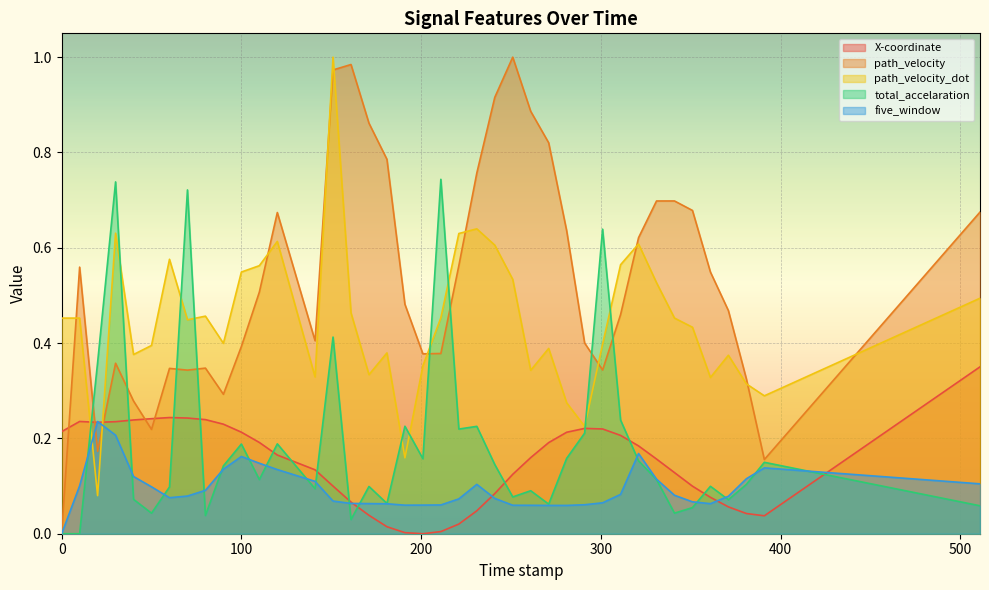

Reading right to left, extract all data points from this chart.

X-coordinate: 511.0=0.4	391.0=0.0	381.0=0.0	371.0=0.1	361.0=0.1	351.0=0.1	341.0=0.1	331.0=0.2	321.0=0.2	311.0=0.2	301.0=0.2	291.0=0.2	281.0=0.2	271.0=0.2	261.0=0.2	251.0=0.1	241.0=0.1	231.0=0.0	221.0=0.0	211.0=0.0	201.0=0.0	191.0=0.0	181.0=0.0	171.0=0.0	161.0=0.1	151.0=0.1	141.0=0.1	120.0=0.2	110.0=0.2	100.0=0.2	90.0=0.2	80.0=0.2	70.0=0.2	60.0=0.2	50.0=0.2	40.0=0.2	30.0=0.2	20.0=0.2	10.0=0.2	0.0=0.2
path_velocity: 511.0=0.7	391.0=0.2	381.0=0.3	371.0=0.5	361.0=0.5	351.0=0.7	341.0=0.7	331.0=0.7	321.0=0.6	311.0=0.5	301.0=0.3	291.0=0.4	281.0=0.6	271.0=0.8	261.0=0.9	251.0=1.0	241.0=0.9	231.0=0.8	221.0=0.6	211.0=0.4	201.0=0.4	191.0=0.5	181.0=0.8	171.0=0.9	161.0=1.0	151.0=1.0	141.0=0.4	120.0=0.7	110.0=0.5	100.0=0.4	90.0=0.3	80.0=0.3	70.0=0.3	60.0=0.3	50.0=0.2	40.0=0.3	30.0=0.4	20.0=0.2	10.0=0.6	0.0=0.0
path_velocity_dot: 511.0=0.5	391.0=0.3	381.0=0.3	371.0=0.4	361.0=0.3	351.0=0.4	341.0=0.5	331.0=0.5	321.0=0.6	311.0=0.6	301.0=0.4	291.0=0.2	281.0=0.3	271.0=0.4	261.0=0.3	251.0=0.5	241.0=0.6	231.0=0.6	221.0=0.6	211.0=0.5	201.0=0.4	191.0=0.2	181.0=0.4	171.0=0.3	161.0=0.5	151.0=1.0	141.0=0.3	120.0=0.6	110.0=0.6	100.0=0.5	90.0=0.4	80.0=0.5	70.0=0.4	60.0=0.6	50.0=0.4	40.0=0.4	30.0=0.6	20.0=0.1	10.0=0.5	0.0=0.5
total_accelaration: 511.0=0.1	391.0=0.1	381.0=0.1	371.0=0.1	361.0=0.1	351.0=0.1	341.0=0.0	331.0=0.1	321.0=0.2	311.0=0.2	301.0=0.6	291.0=0.2	281.0=0.2	271.0=0.1	261.0=0.1	251.0=0.1	241.0=0.1	231.0=0.2	221.0=0.2	211.0=0.7	201.0=0.2	191.0=0.2	181.0=0.1	171.0=0.1	161.0=0.0	151.0=0.4	141.0=0.1	120.0=0.2	110.0=0.1	100.0=0.2	90.0=0.1	80.0=0.0	70.0=0.7	60.0=0.1	50.0=0.0	40.0=0.1	30.0=0.7	20.0=0.4	10.0=0.0	0.0=0.0
five_window: 511.0=0.1	391.0=0.1	381.0=0.1	371.0=0.1	361.0=0.1	351.0=0.1	341.0=0.1	331.0=0.1	321.0=0.2	311.0=0.1	301.0=0.1	291.0=0.1	281.0=0.1	271.0=0.1	261.0=0.1	251.0=0.1	241.0=0.1	231.0=0.1	221.0=0.1	211.0=0.1	201.0=0.1	191.0=0.1	181.0=0.1	171.0=0.1	161.0=0.1	151.0=0.1	141.0=0.1	120.0=0.1	110.0=0.1	100.0=0.2	90.0=0.1	80.0=0.1	70.0=0.1	60.0=0.1	50.0=0.1	40.0=0.1	30.0=0.2	20.0=0.2	10.0=0.1	0.0=0.0